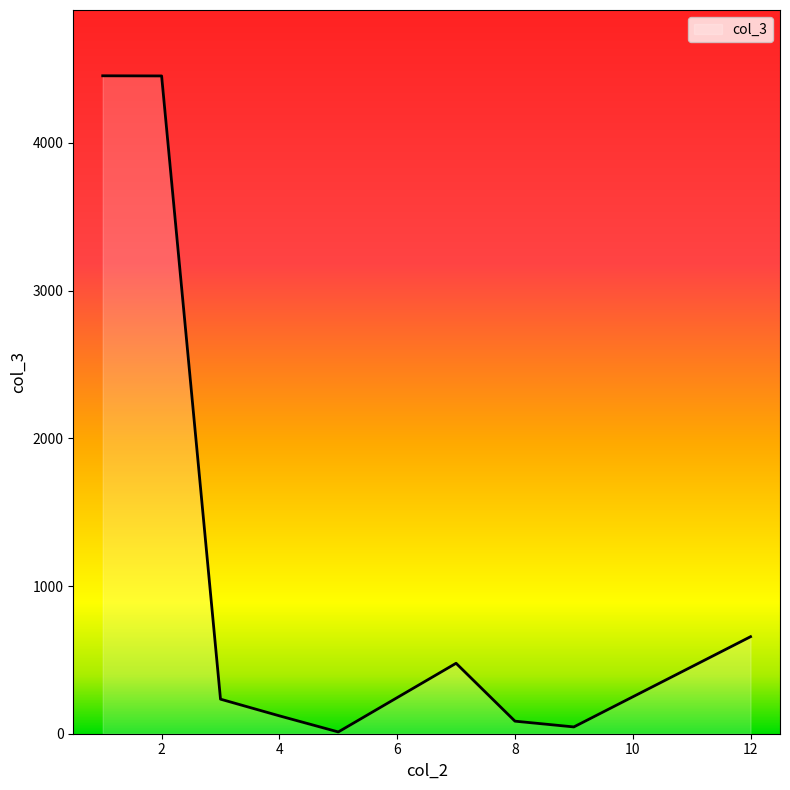

What is the difference between the maximum and minimum values?

4443